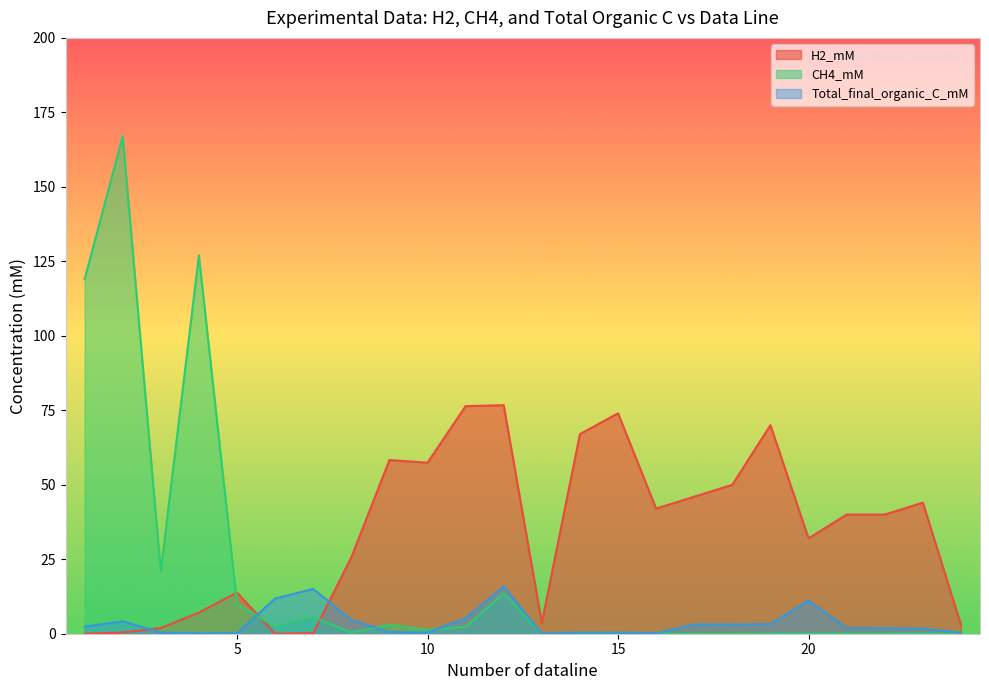

True or false: Total_final_organic_C_mM and H2_mM intersect in this chart.

True